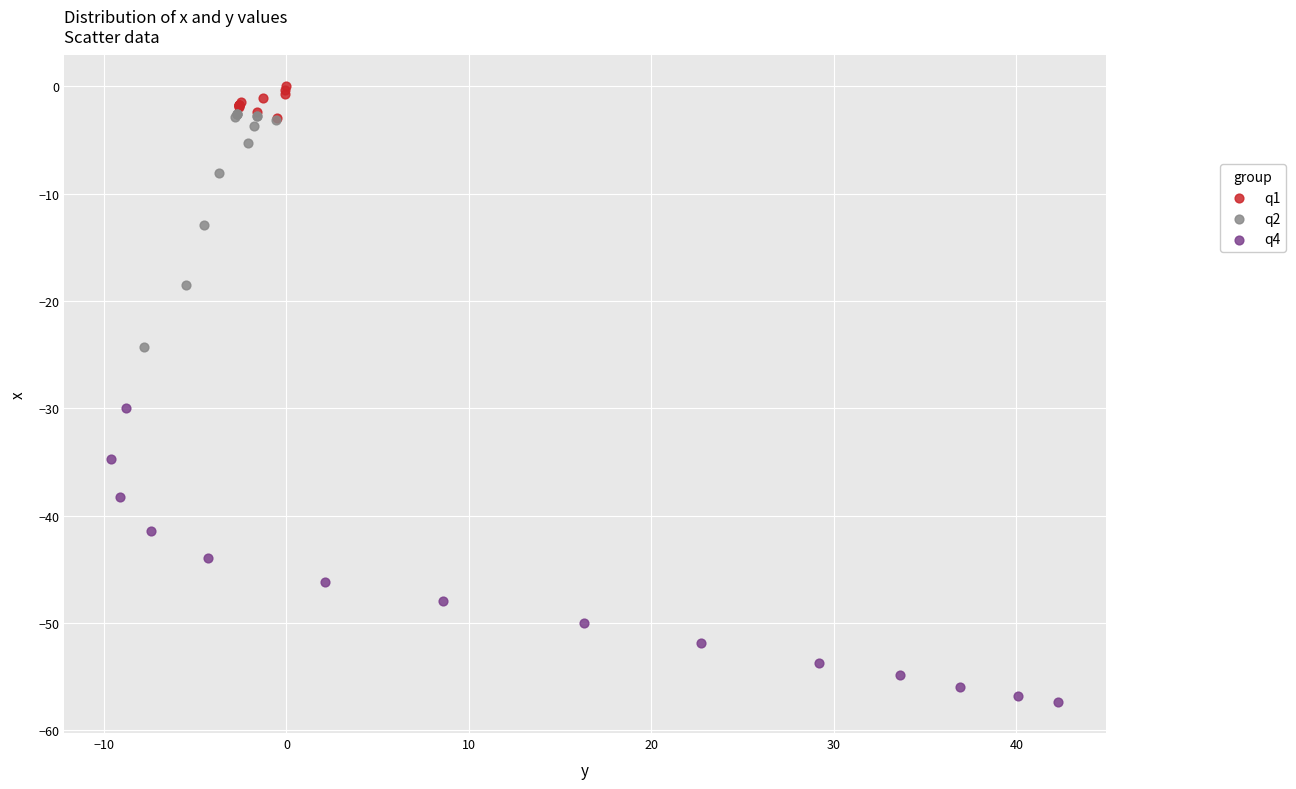

Which series reaches the minimum Y coordinate?

q4